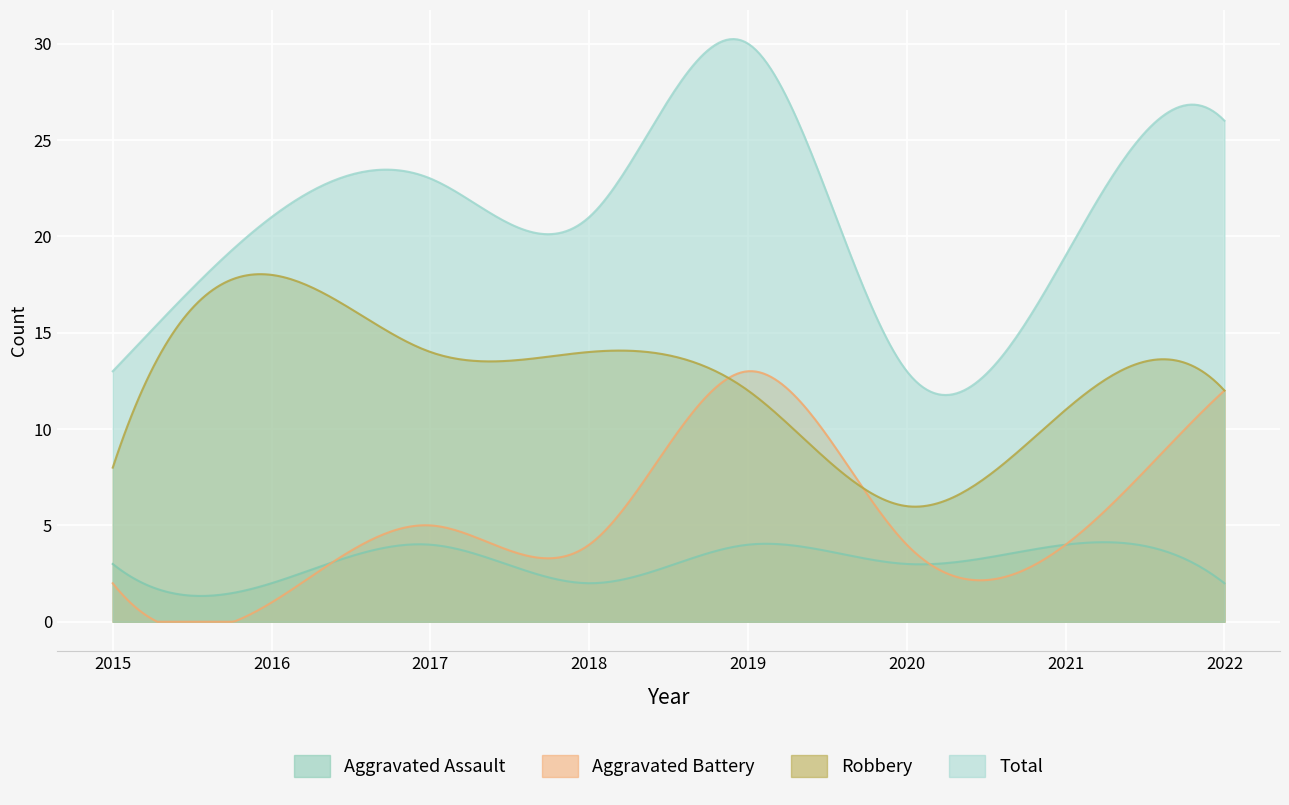

Reading left to right, extract all data points from this chart.

Aggravated Assault: 3	2	4	2	4	3	4	2
Aggravated Battery: 2	1	5	4	13	4	4	12
Robbery: 8	18	14	14	12	6	11	12
Total: 13	21	23	21	30	13	19	26